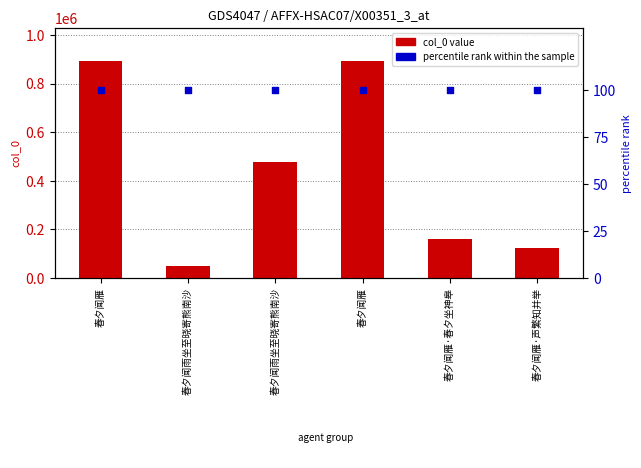

At which category is the sum across all series the highest?

春夕闻雁